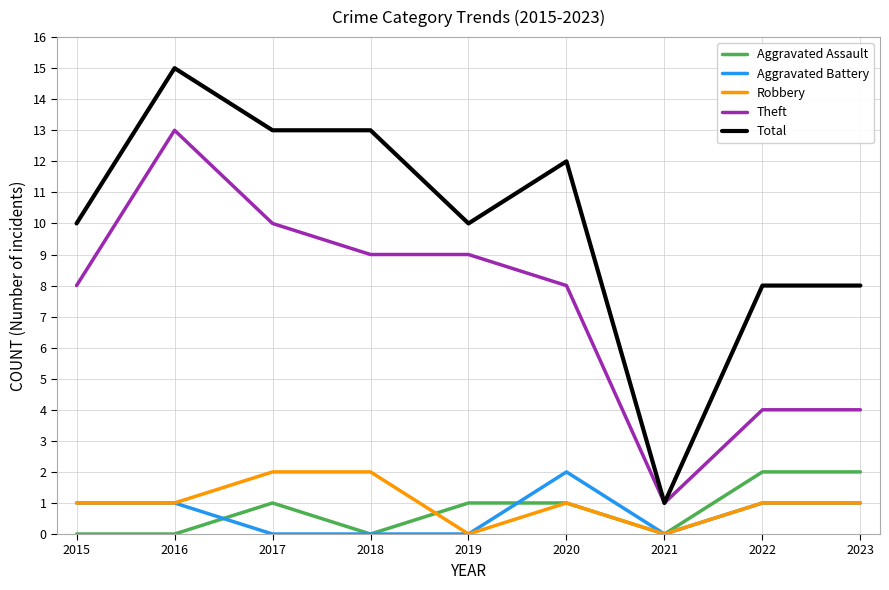

Which series has the largest total across all categories?

Total